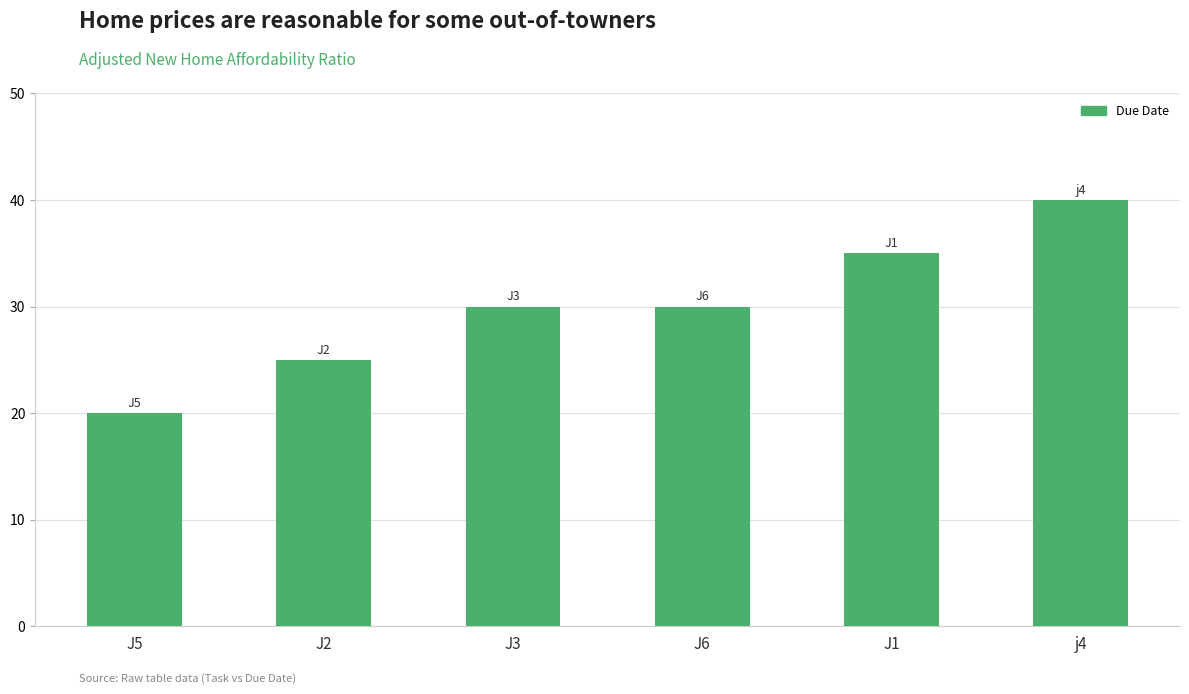

Does the chart contain any negative values?

No